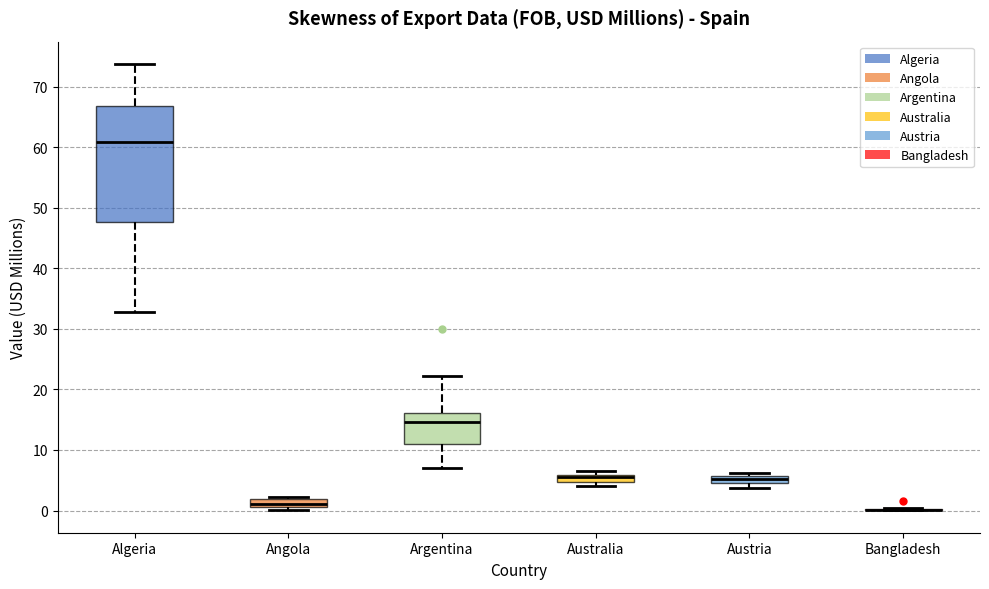

Which box is the tallest, from its lower edge to its upper edge?

Algeria